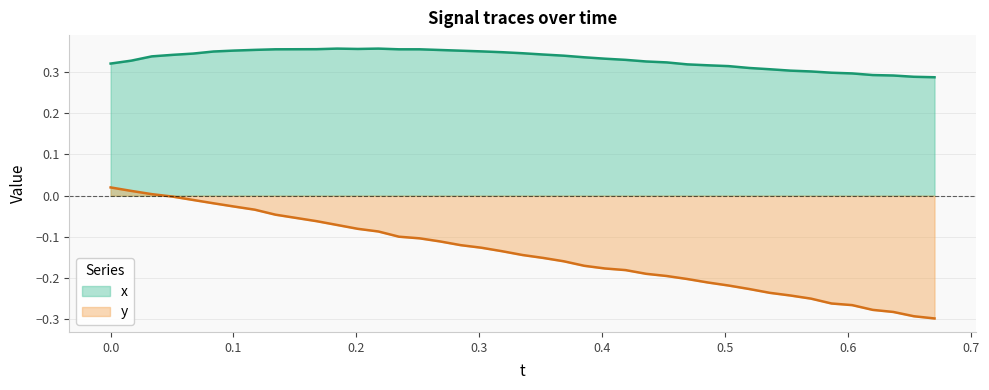

Rank the series by their average value, from lowest to highest.

y, x